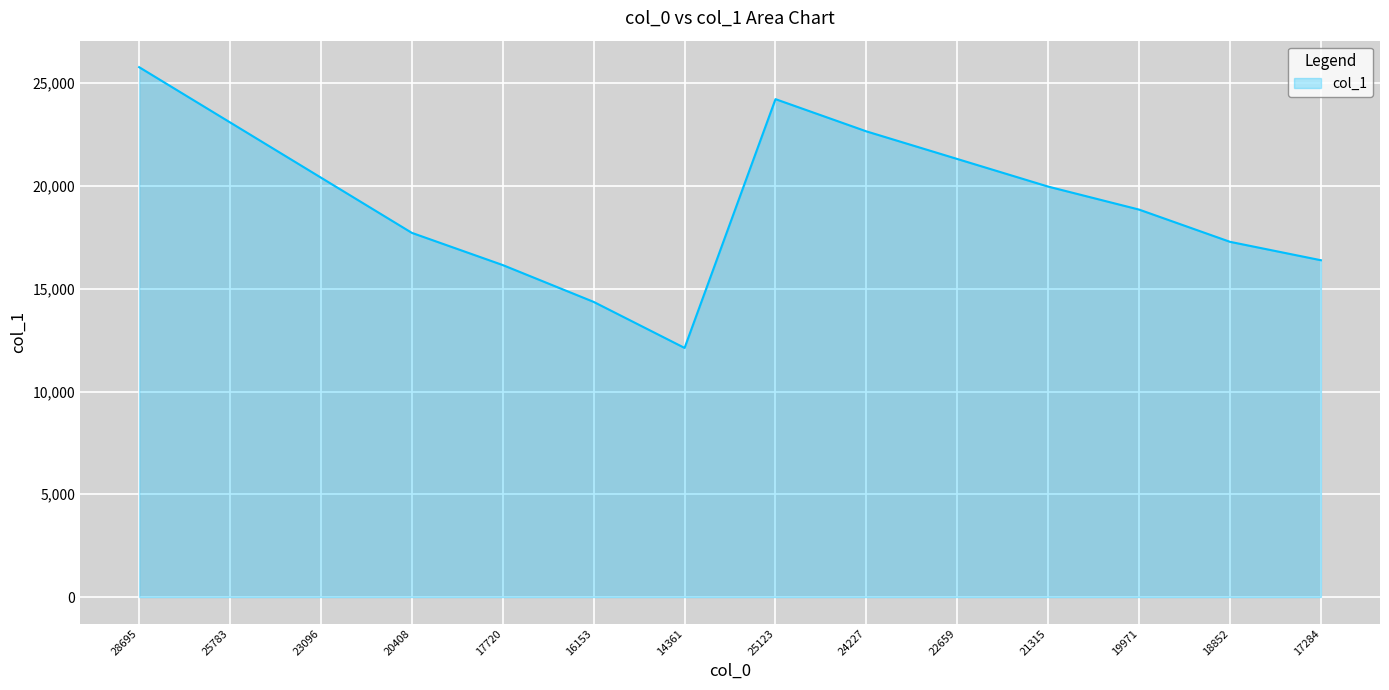

Where is the first local maximum?

25123